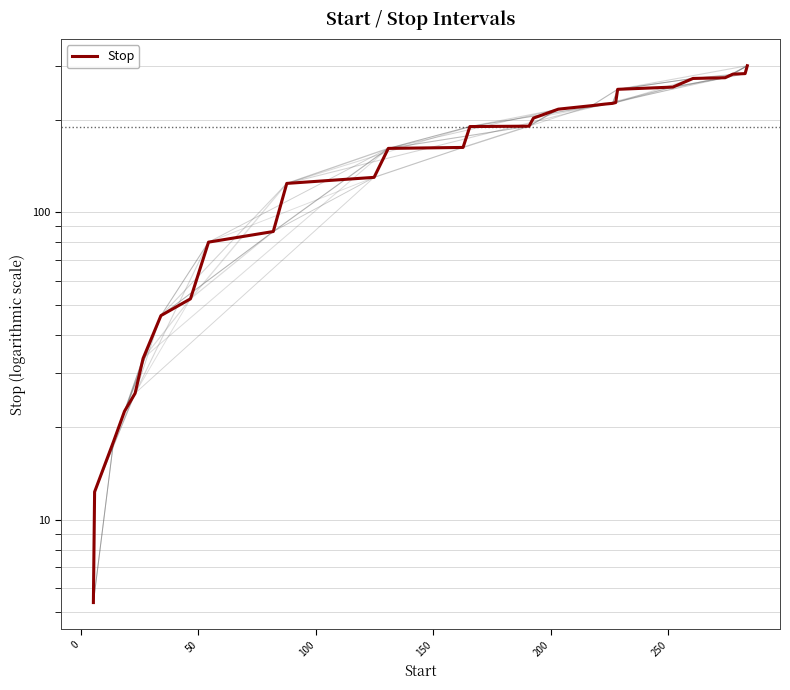

True or false: there are more than 2 points higher than both neighbors.

False